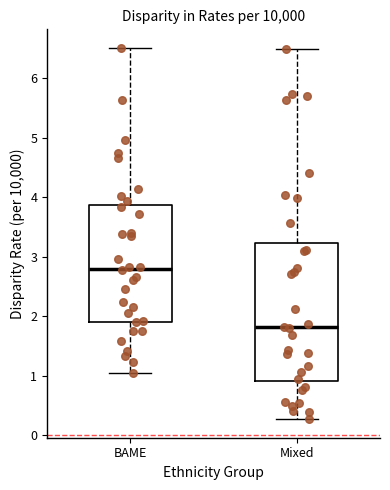

Reading left to right, transcribe this box plot: for each box, give where its median line is, the range the box spans, and where its two whiskers end, as read against the y-axis. The values are not printed on the chart, so give them approximately, as read against the axis.

BAME: median 2.8, box 1.9 to 3.9, whiskers 1.0 to 6.5
Mixed: median 1.8, box 0.9 to 3.2, whiskers 0.3 to 6.5